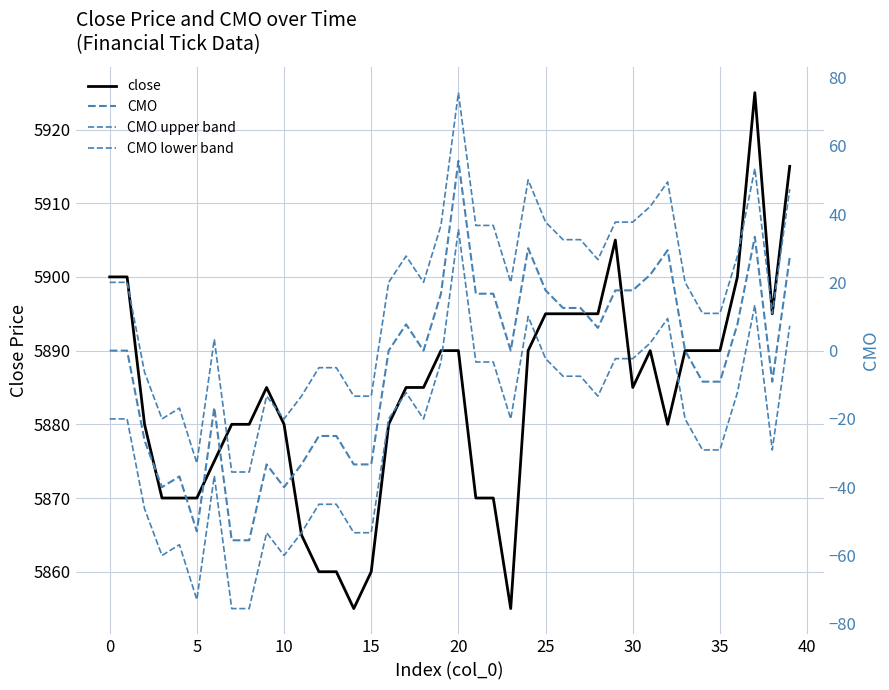

Is it true that close equals 5890 at 35?

True